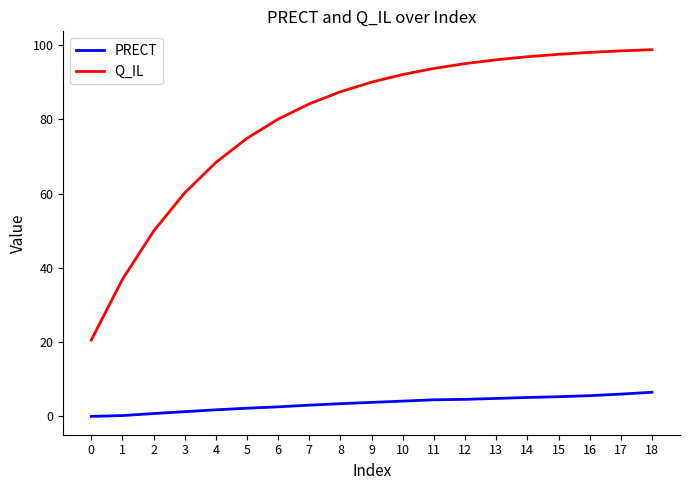

How many distinct data groups are displayed?

2